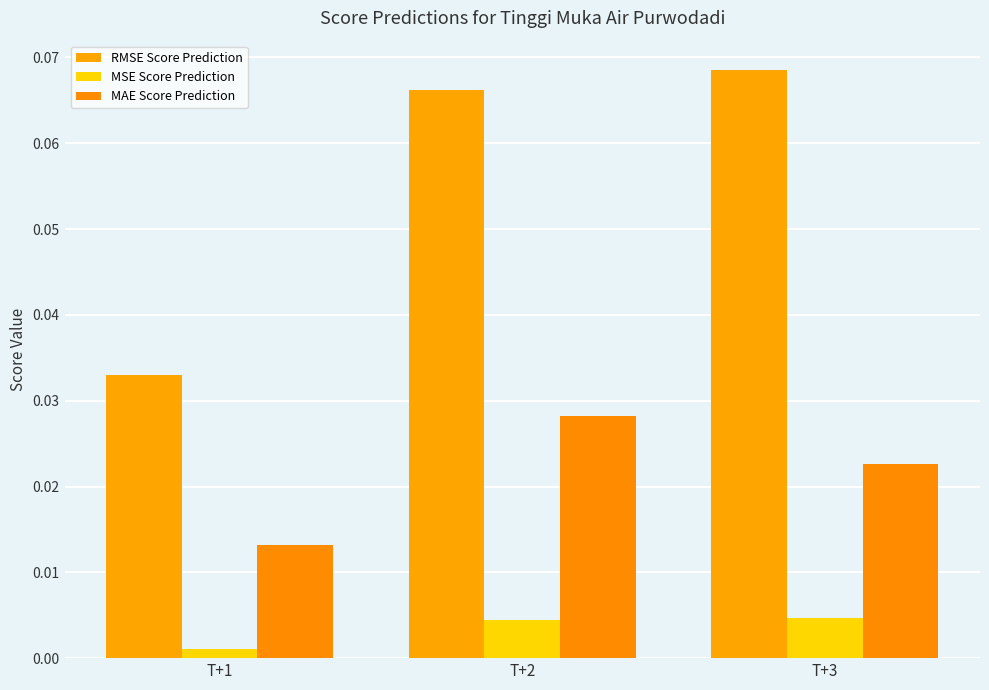

List the series in order of their peak value, lowest first.

MSE Score Prediction, MAE Score Prediction, RMSE Score Prediction